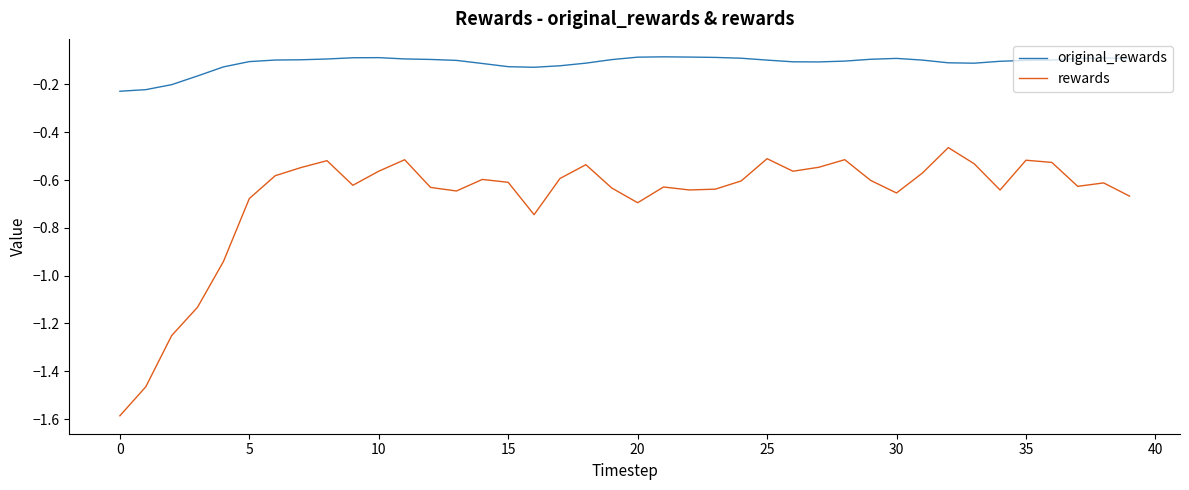

Which series has the largest total across all categories?

original_rewards